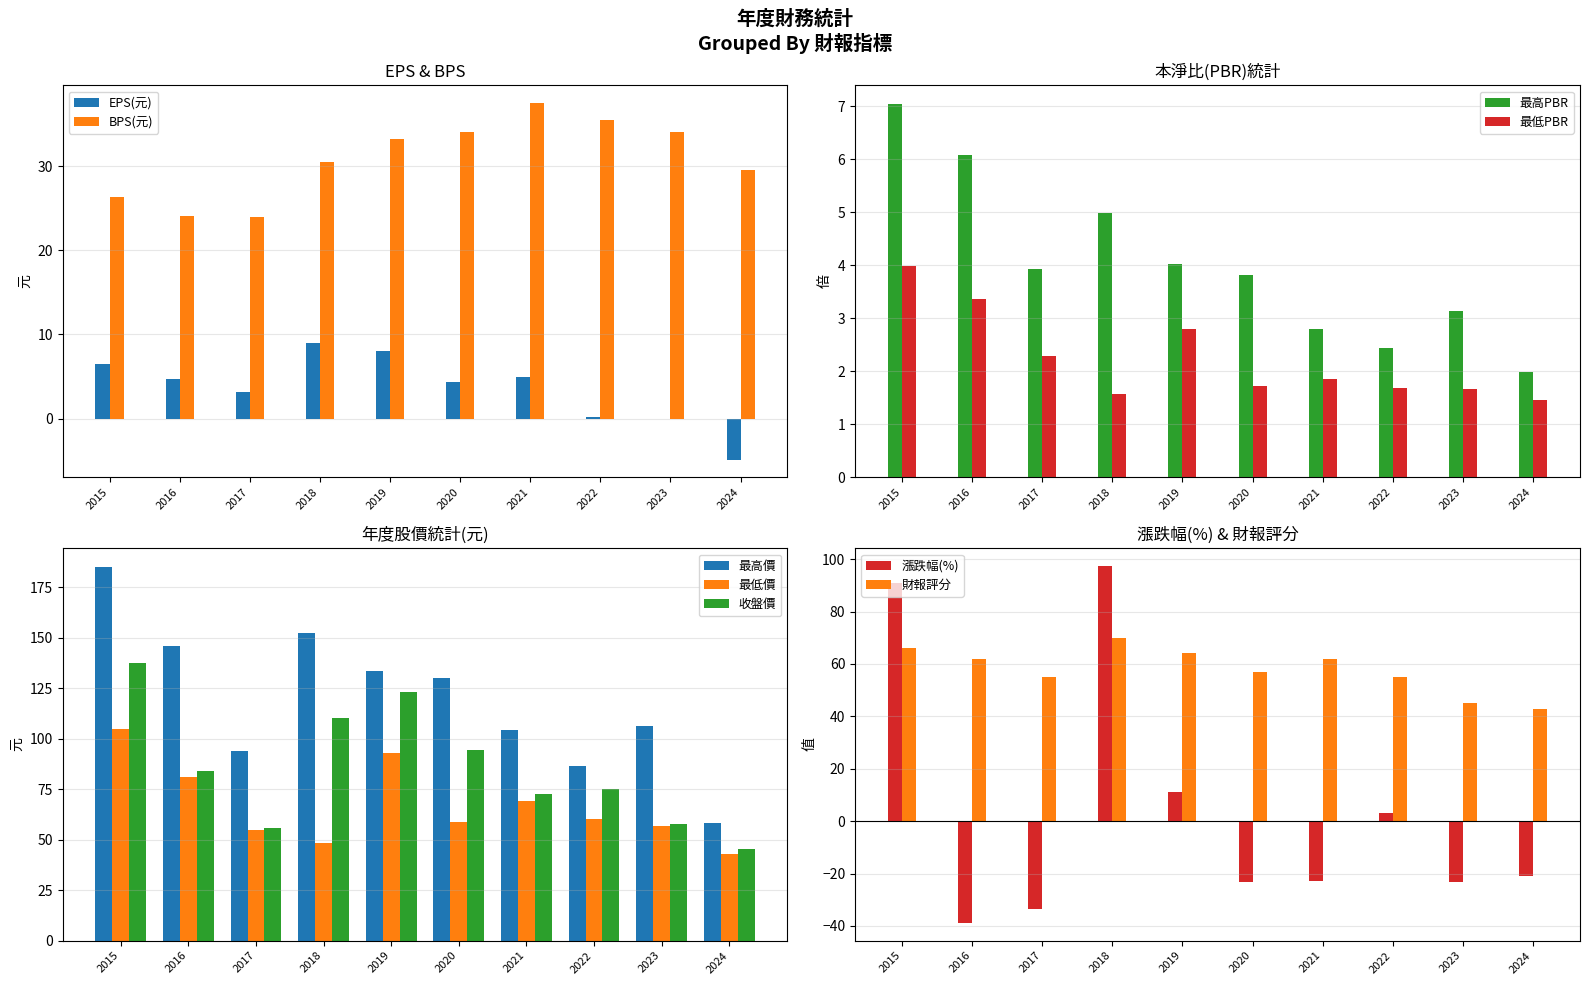

Is the value of EPS(元) at 2021 greater than the value of BPS(元) at 2017?

No